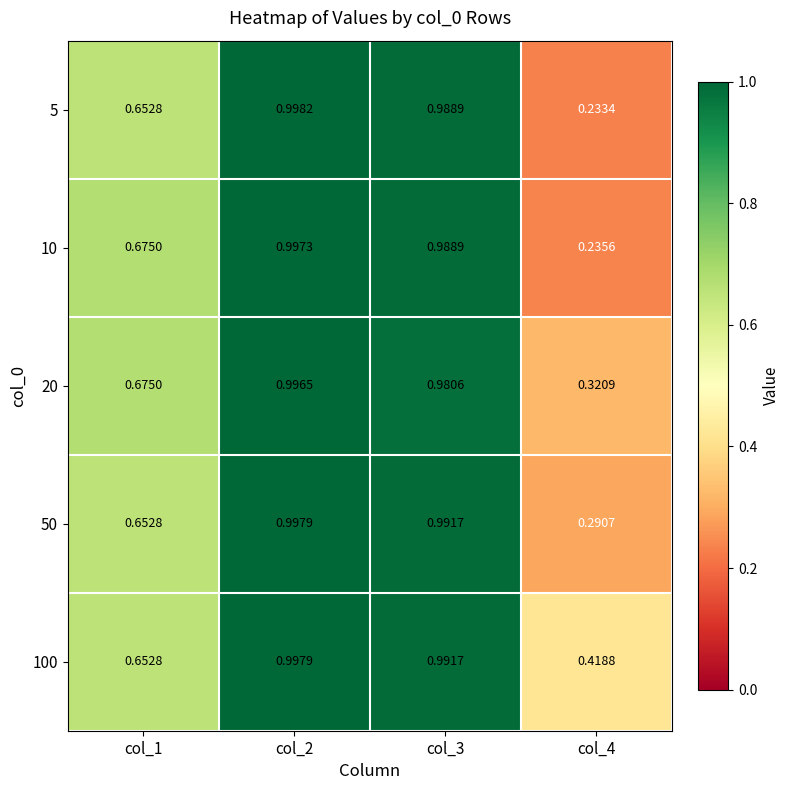

Is the value of 100 at col_2 greater than the value of 20 at col_2?

Yes